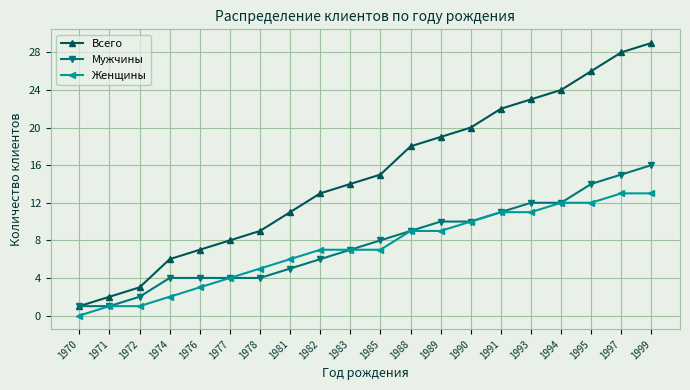

At which label does Всего reach its peak?

1999